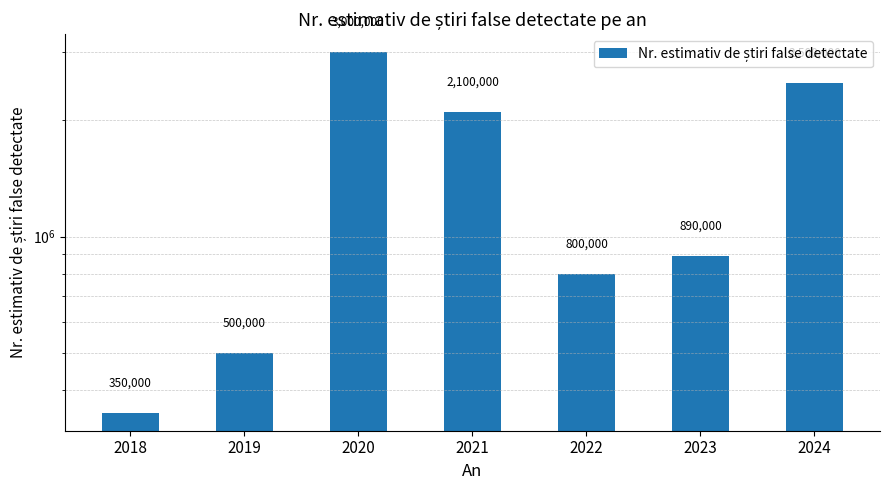

List the labels in order of value, smallest first.

2018, 2019, 2022, 2023, 2021, 2024, 2020